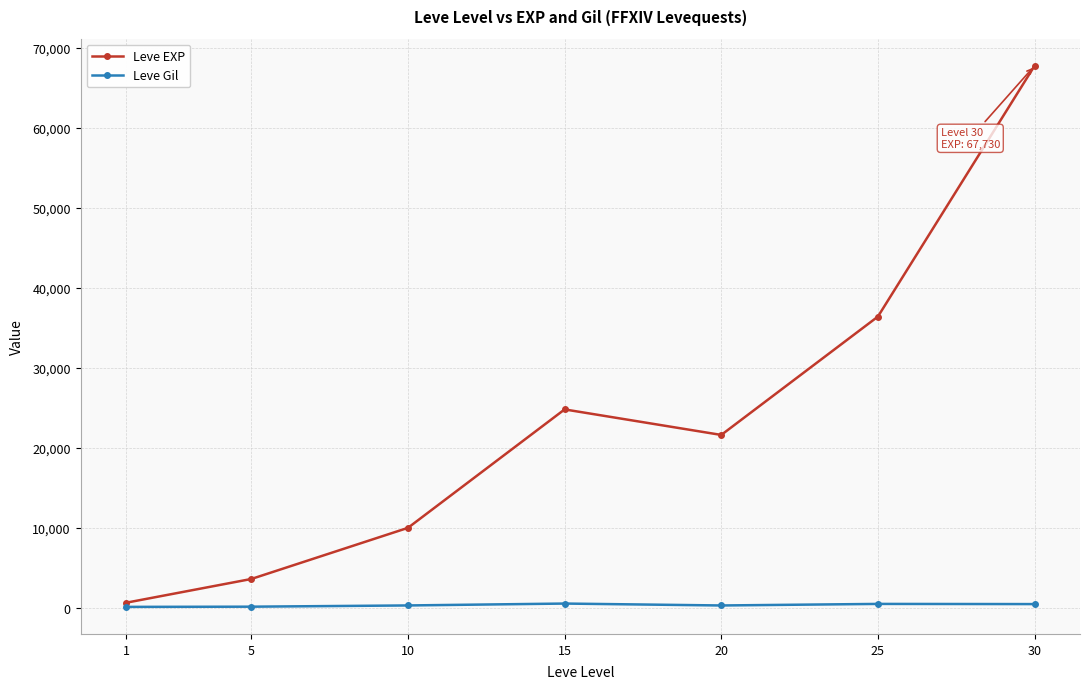

How many lines are shown in the chart?

2